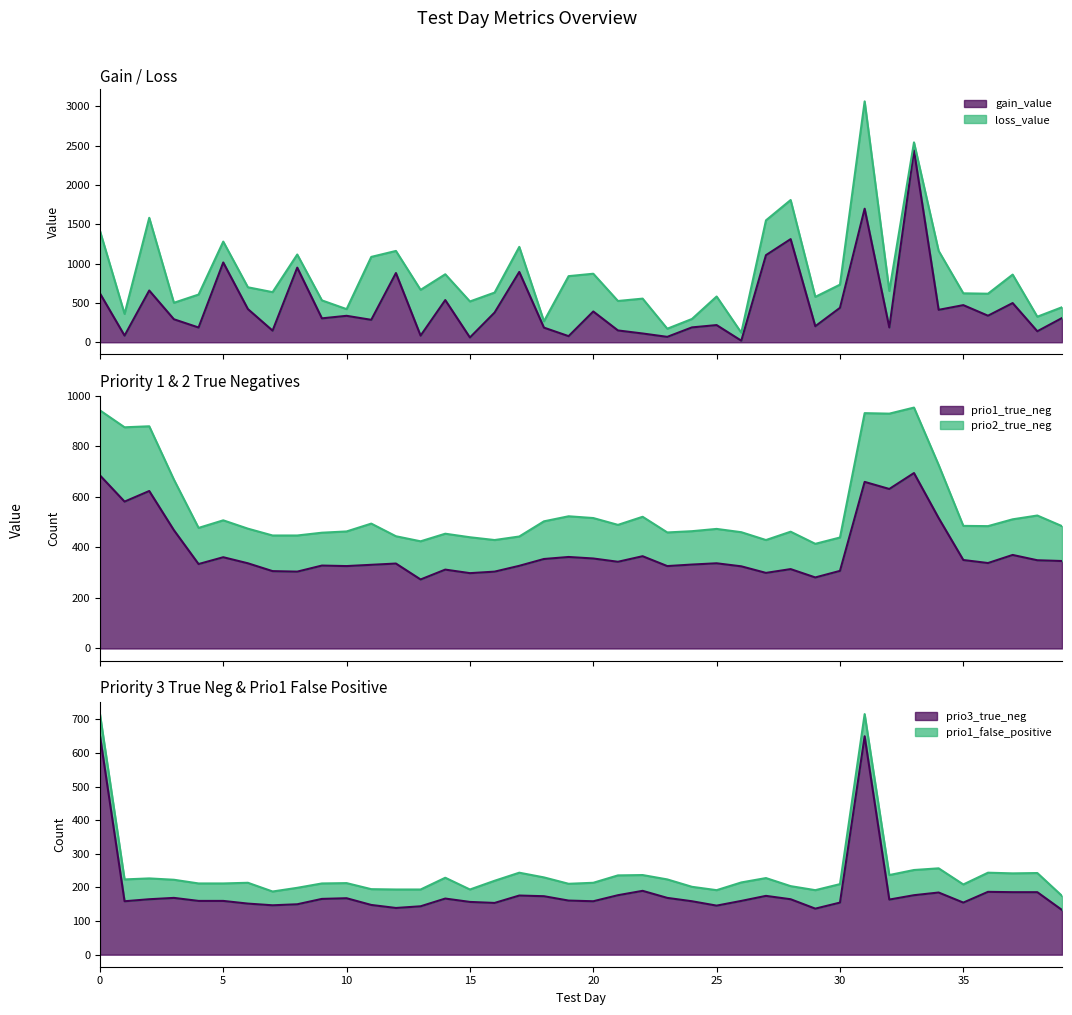

Which series has the largest range (max minus min)?

gain_value